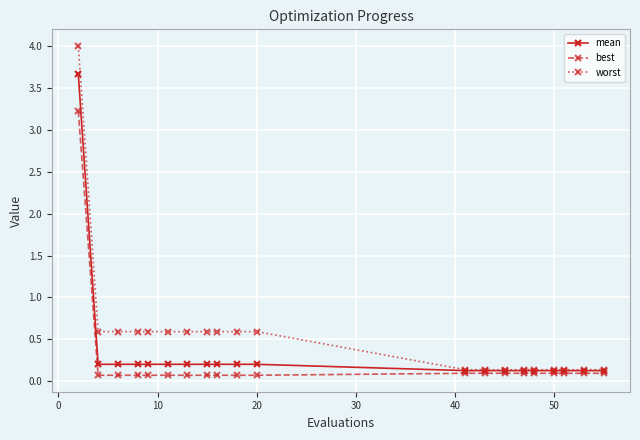

List the series in order of their overall mean, highest first.

worst, mean, best